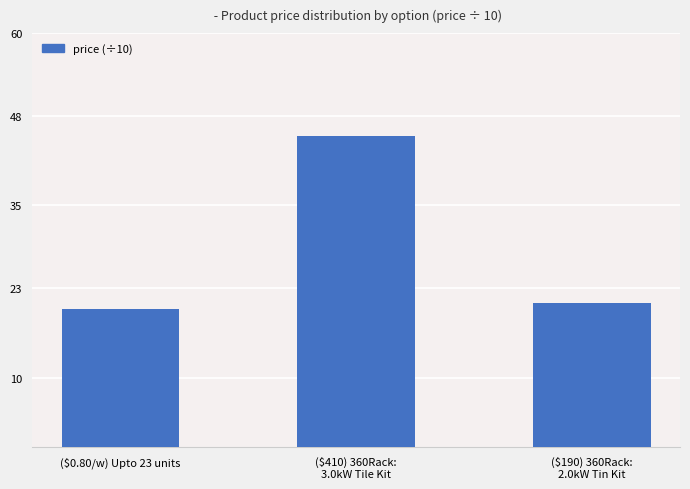

The chart shows a value of 26.5 at ($0.80/w) Upto 23 units. True or false?

False